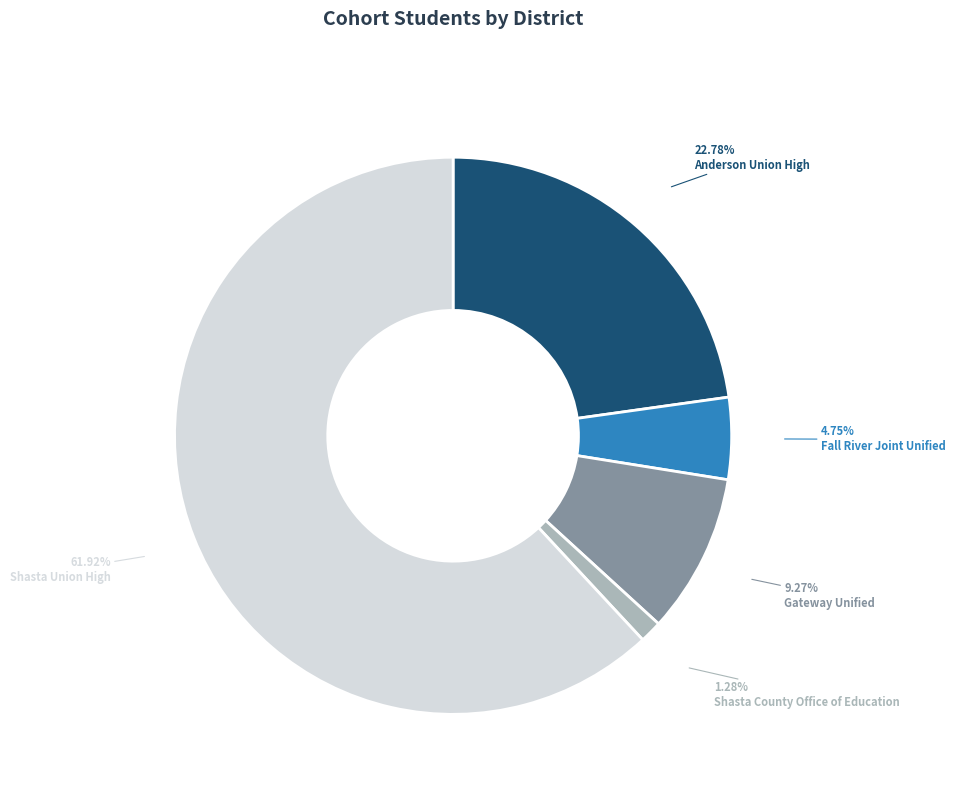

Rank the categories by value from lowest to highest.

Shasta County Office of Education, Fall River Joint Unified, Gateway Unified, Anderson Union High, Shasta Union High